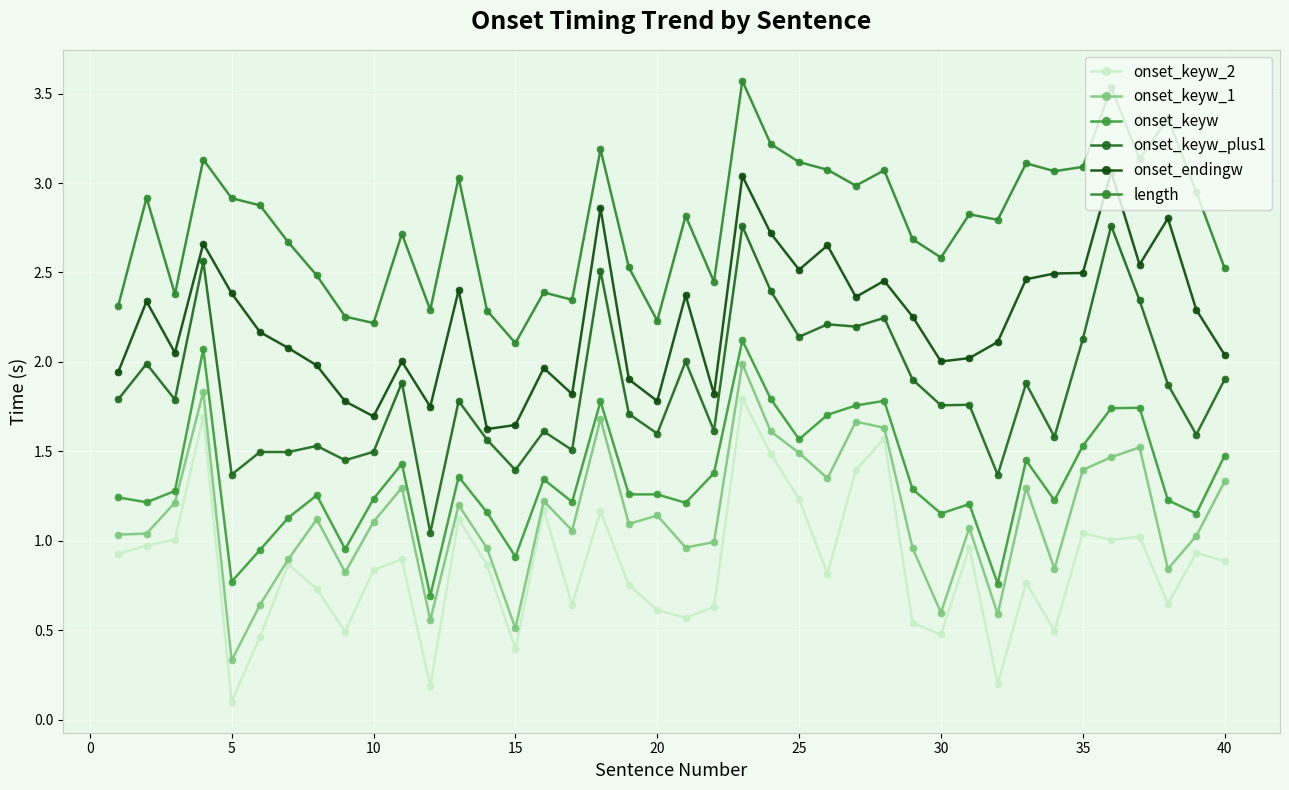

How many values in the onset_keyw series are below 1?

6